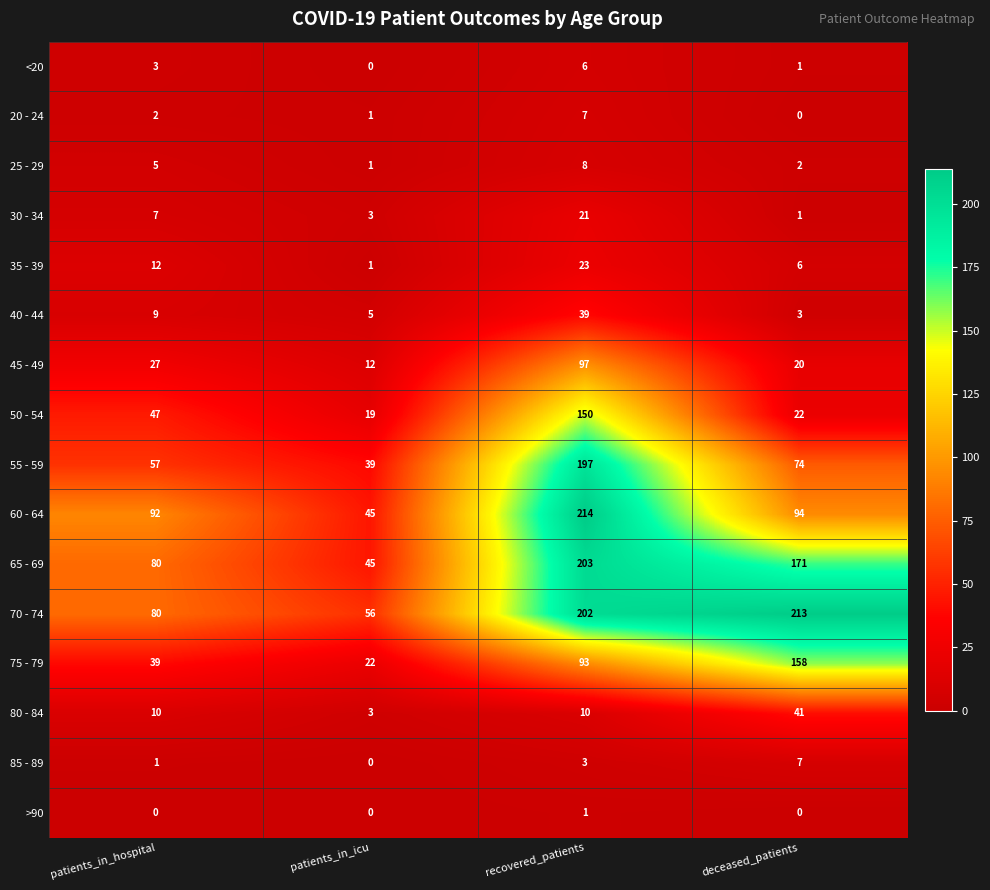

Rank the series at recovered_patients from highest to lowest value.

60 - 64, 65 - 69, 70 - 74, 55 - 59, 50 - 54, 45 - 49, 75 - 79, 40 - 44, 35 - 39, 30 - 34, 80 - 84, 25 - 29, 20 - 24, <20, 85 - 89, >90